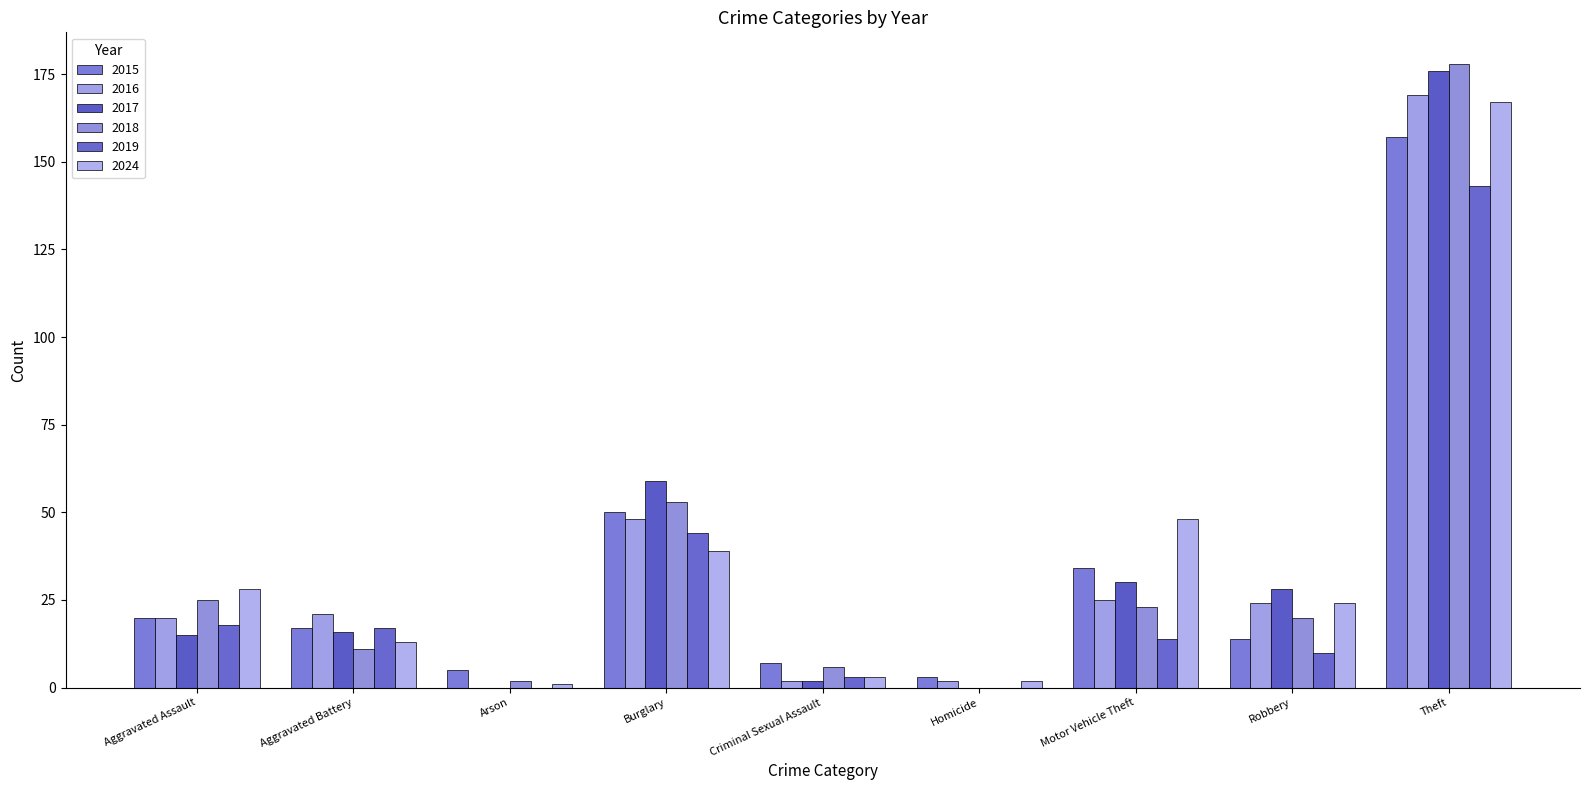

Does the chart contain stacked bars?

No